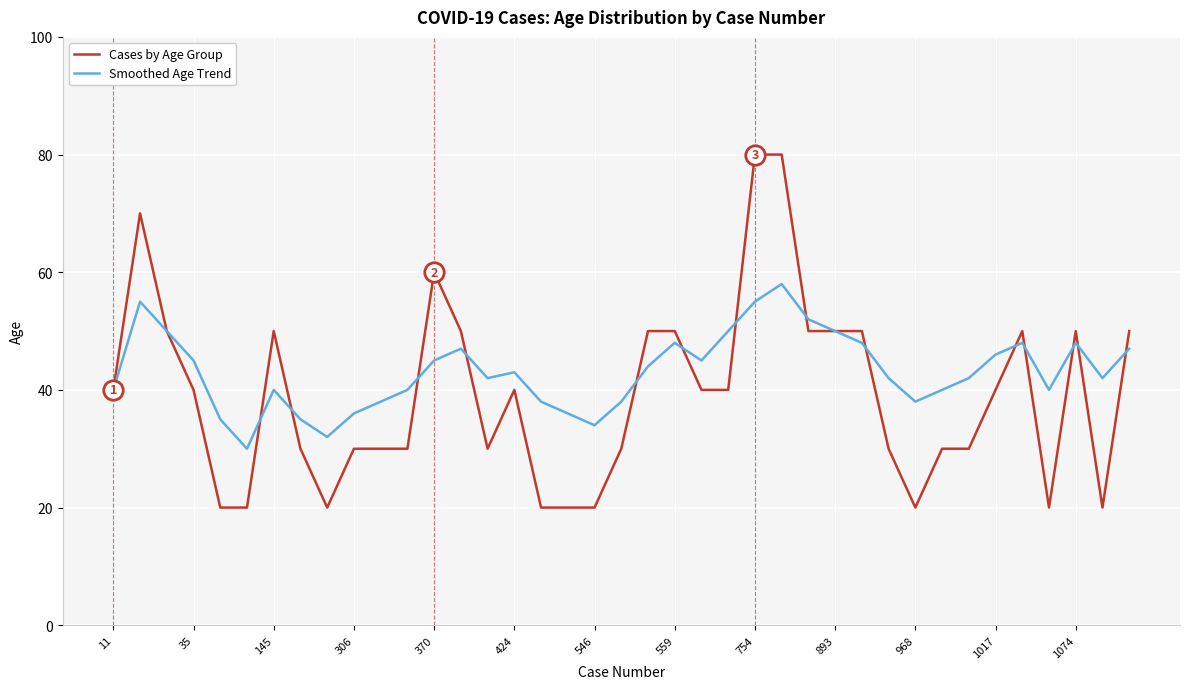

What is the smallest value displayed?

20